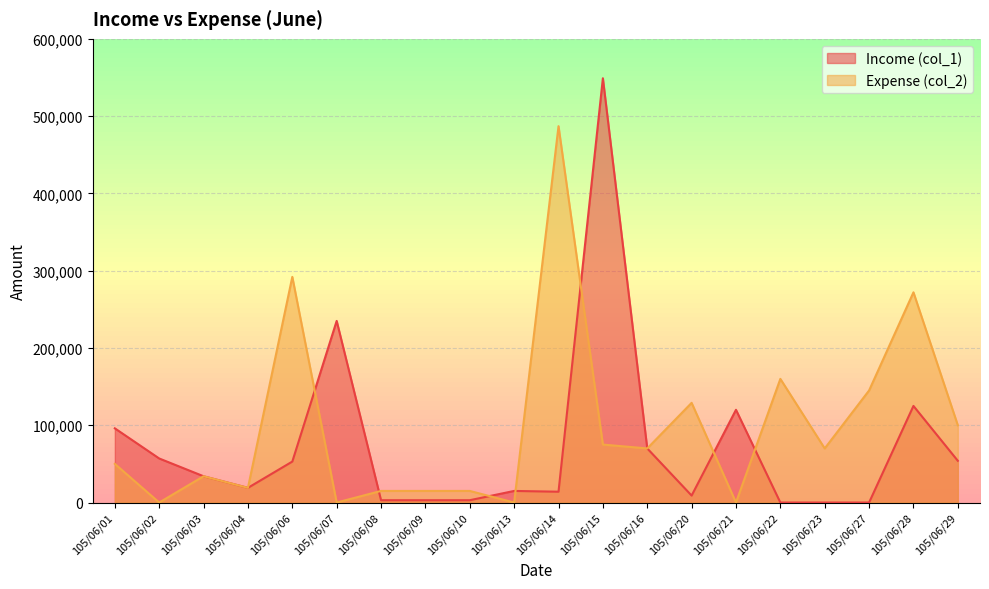

At how many categories does at least one series exceed 404484?

2